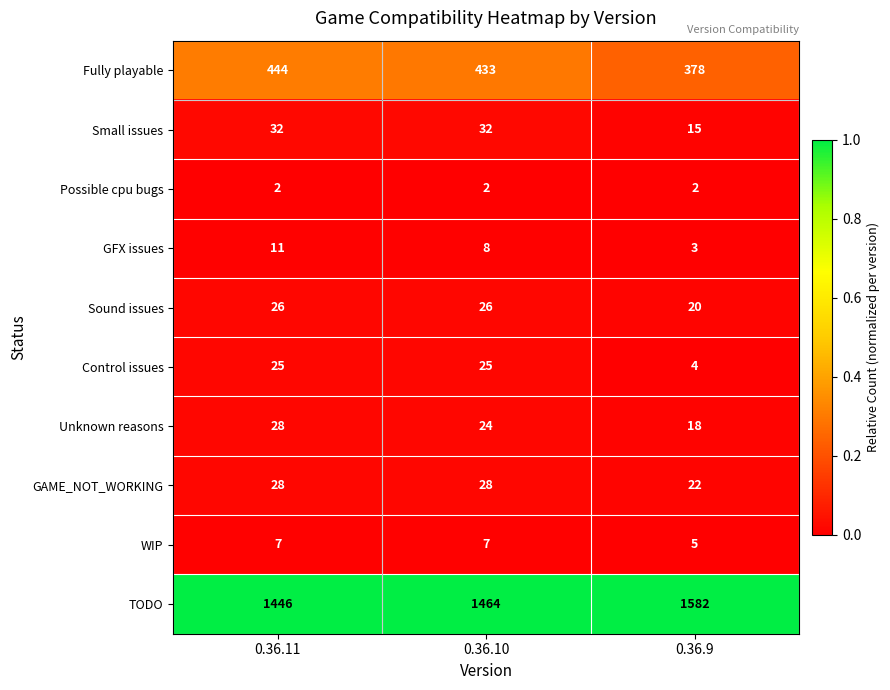

Reading left to right, transcribe all the data shown in this chart.

Fully playable: 444	433	378
Small issues: 32	32	15
Possible cpu bugs: 2	2	2
GFX issues: 11	8	3
Sound issues: 26	26	20
Control issues: 25	25	4
Unknown reasons: 28	24	18
GAME_NOT_WORKING: 28	28	22
WIP: 7	7	5
TODO: 1446	1464	1582